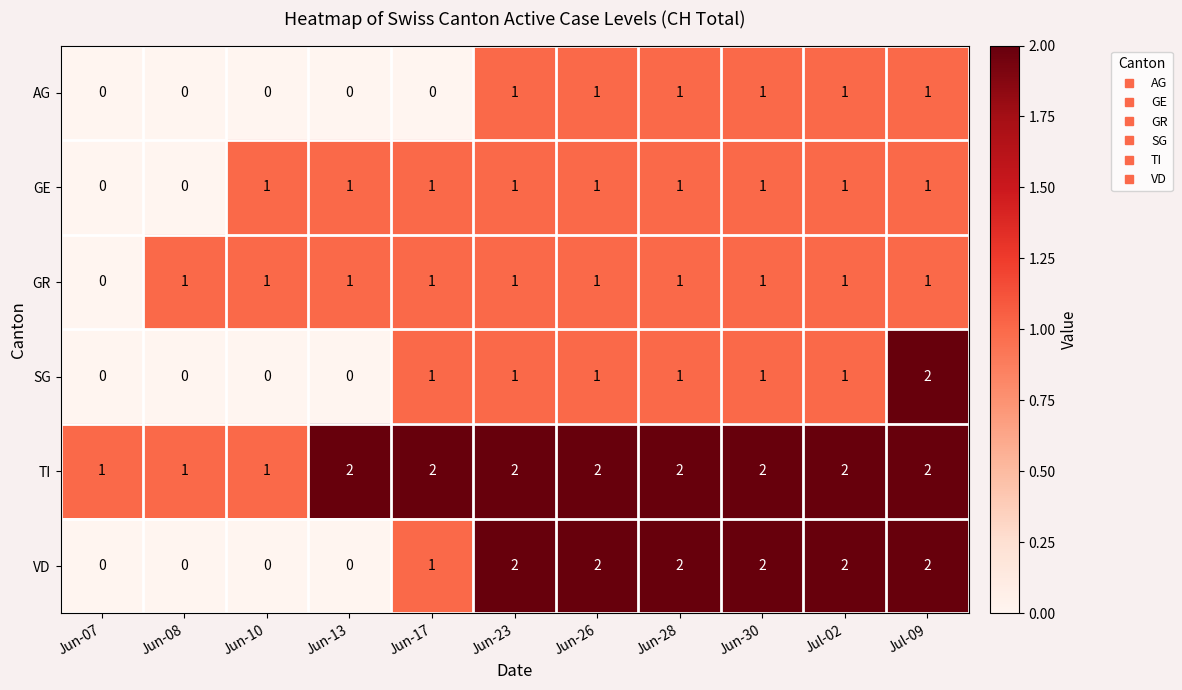

The VD series shows 2 at Jul-02. True or false?

True